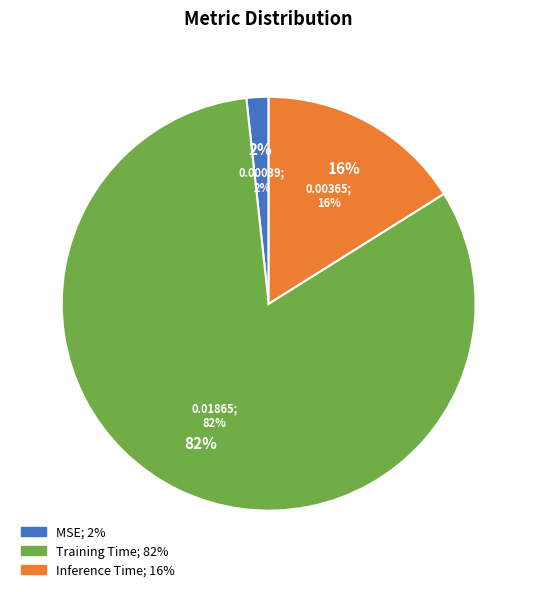

Which slice is the largest?

Training Time